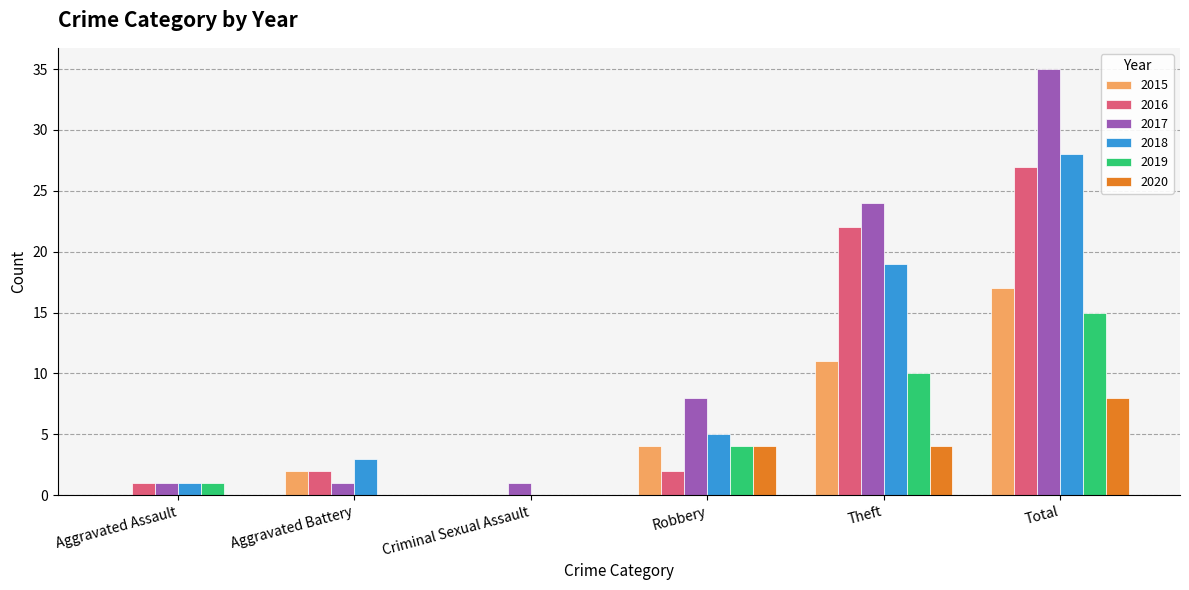

The value of 2016 at Robbery is 0. True or false?

False